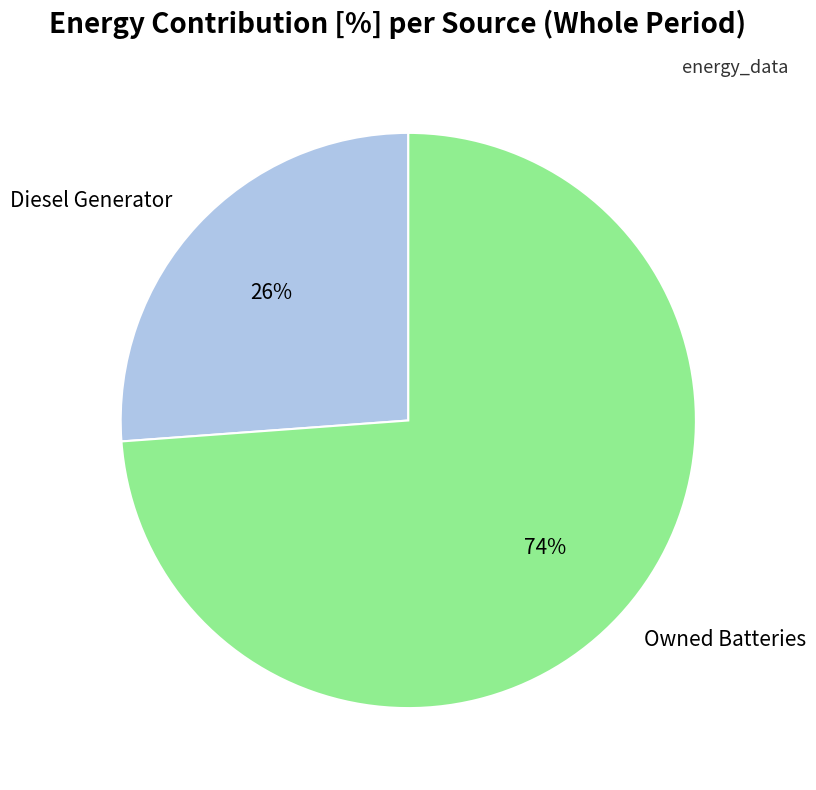

Does any single category account for the majority?

Yes